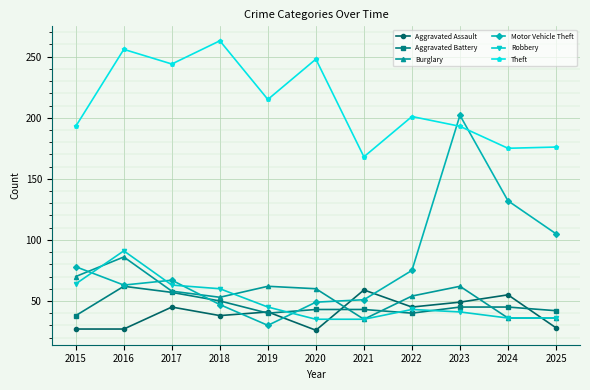

The Aggravated Battery series shows 23 at 2021. True or false?

False